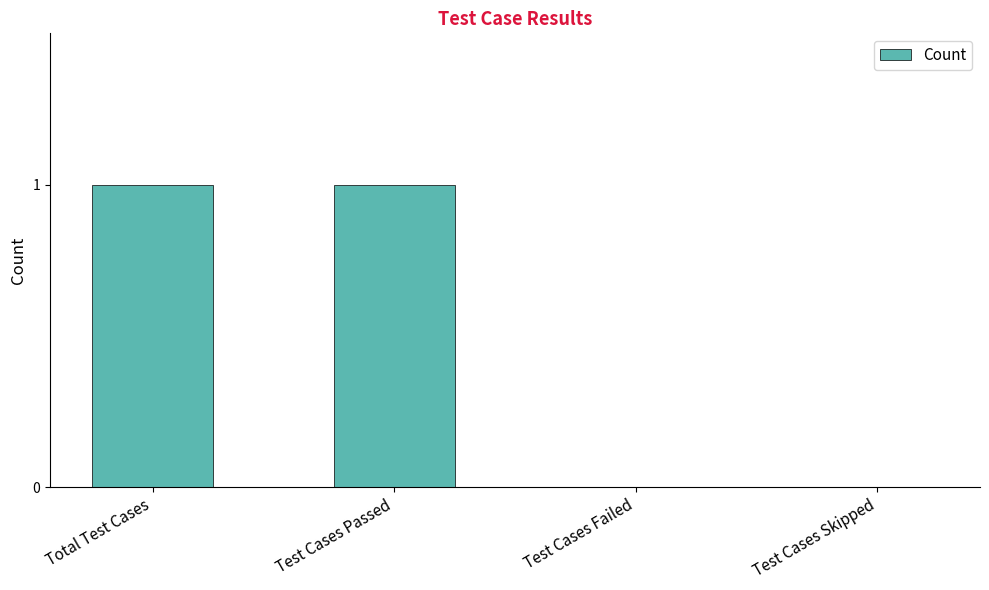

Are the bars horizontal?

No